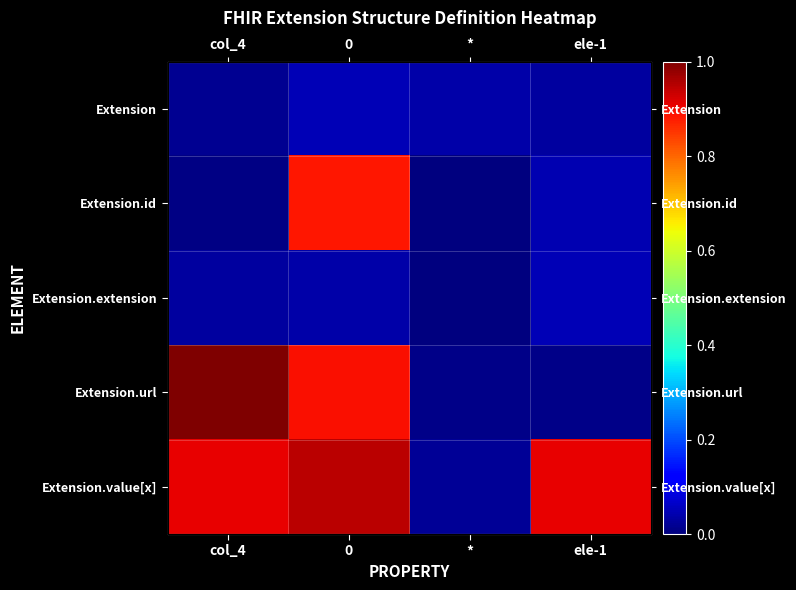

Which series has the widest spread of values?

Extension.url